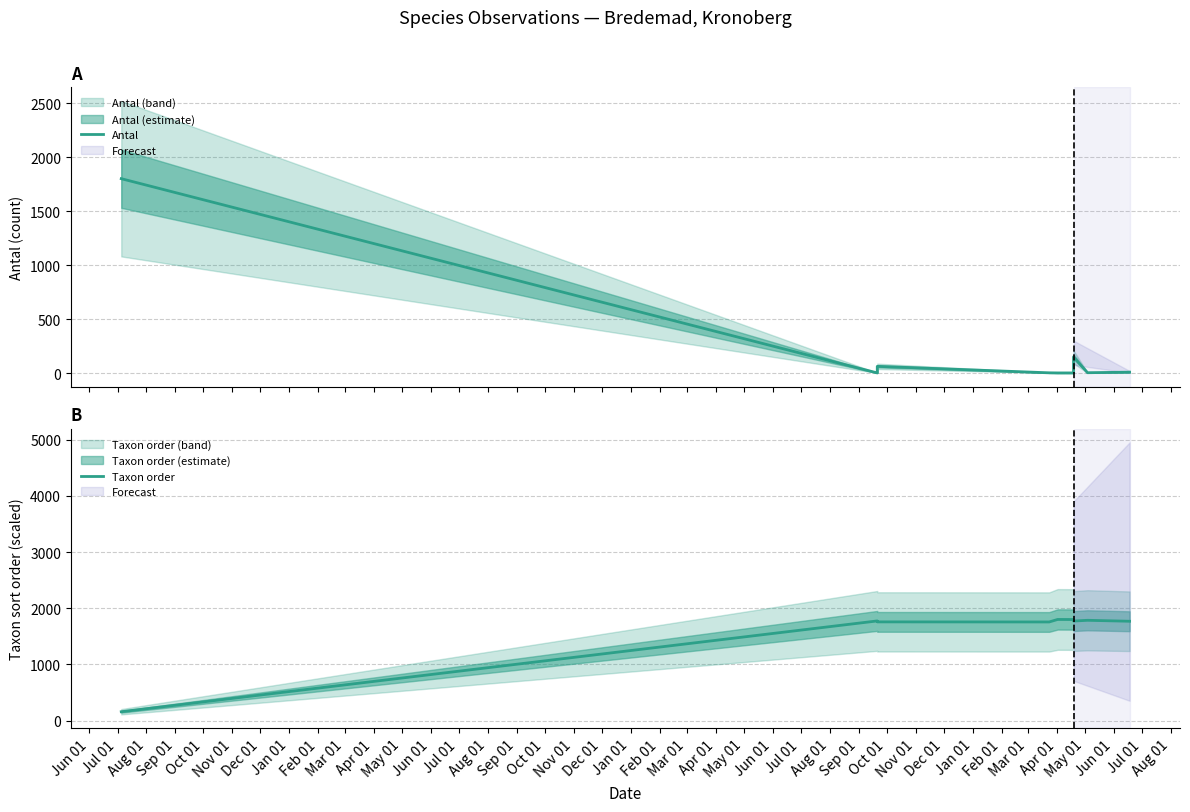

Reading right to left, list all the values displayed in this chart.

Antal: 8.0	3.0	150.0	1.0	1.0	2.0	62.0	1.0	1800.0
Taxon order: 1768.0	1785.1	1771.7	1798.8	1800.0	1755.5	1756.9	1773.8	158.5